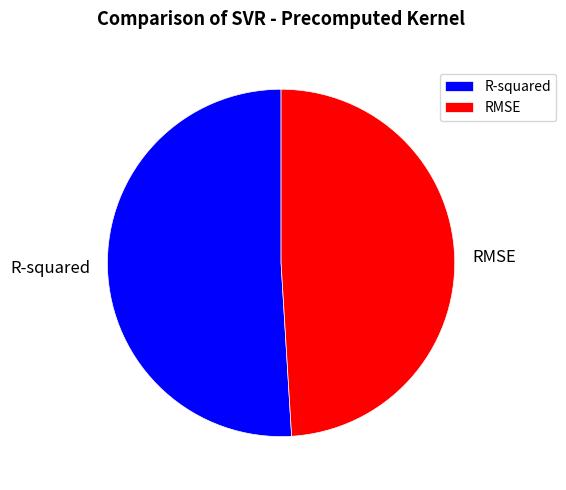

True or false: R-squared accounts for 66% of the total.

False